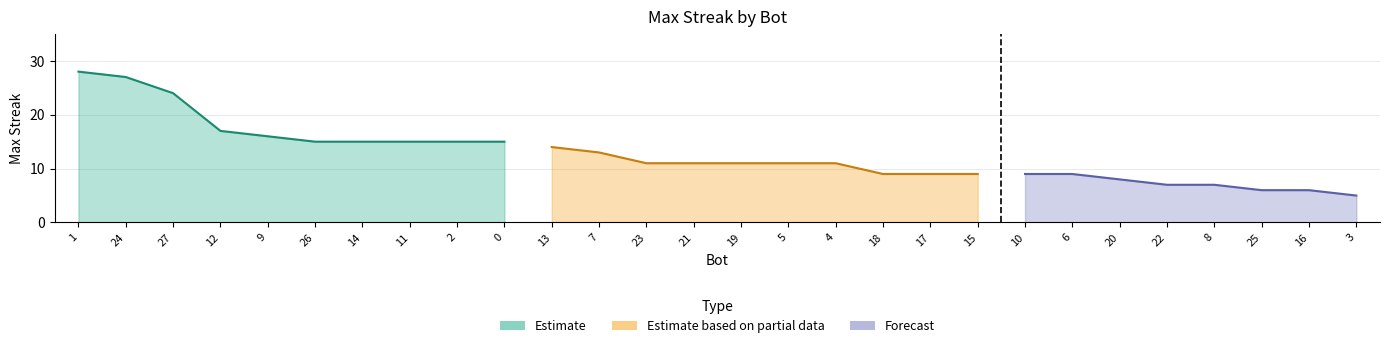

Count the number of values greater than 11.

12